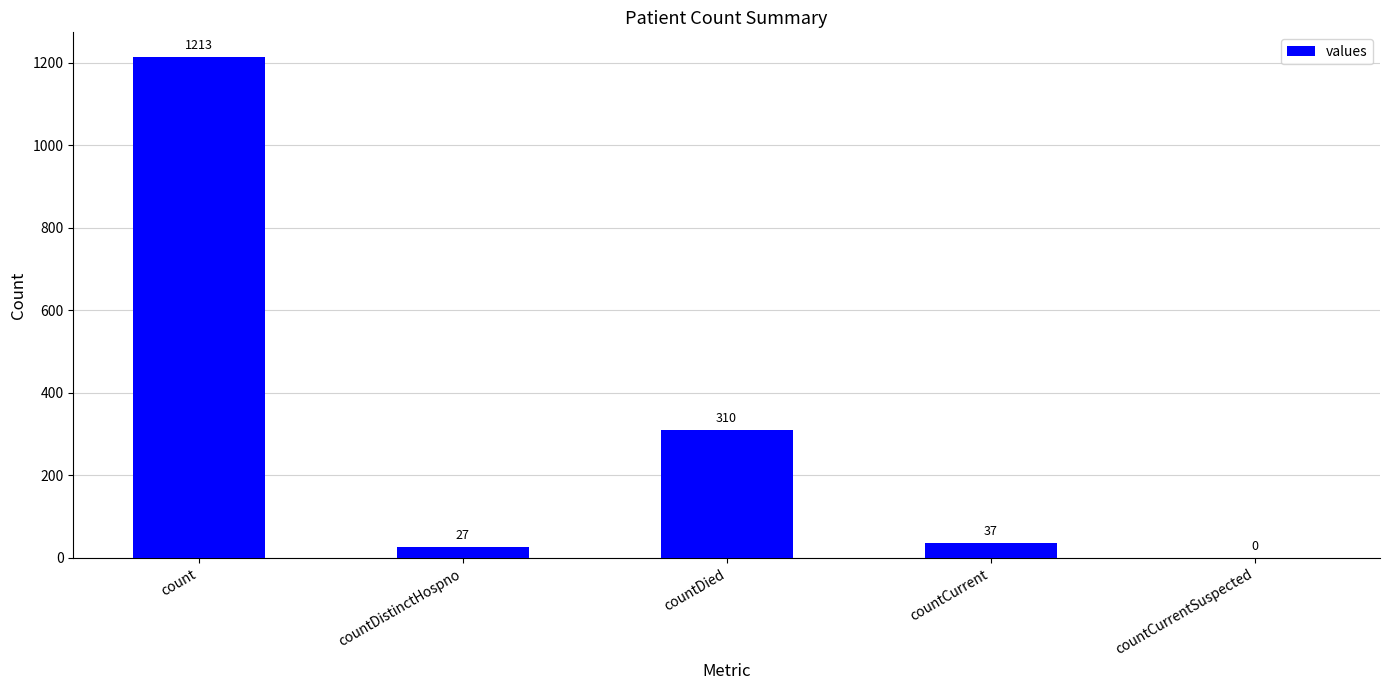

Between countCurrent and countCurrentSuspected, which is larger?

countCurrent